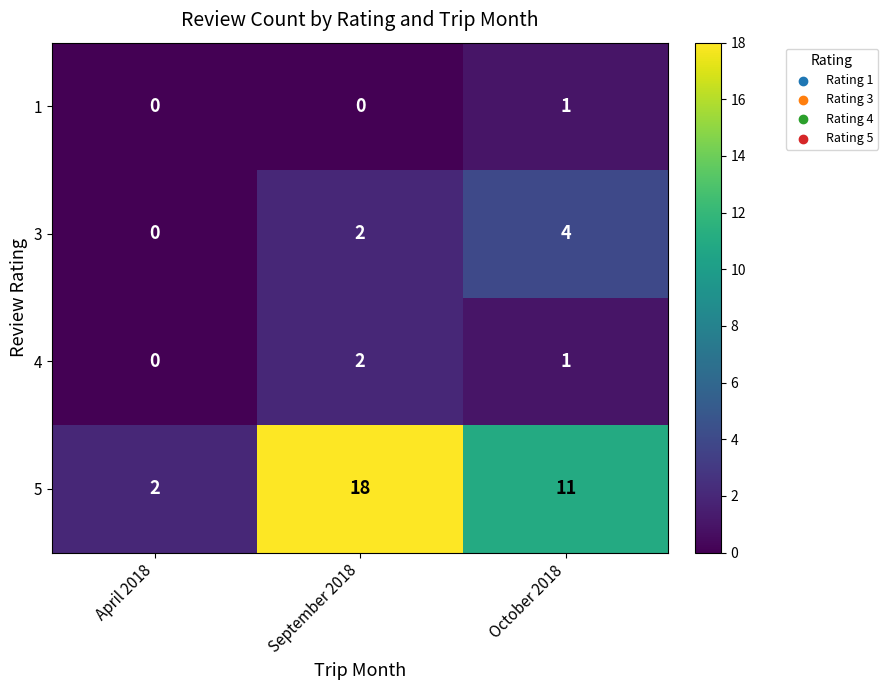

At which category does the chart reach its peak across all series?

September 2018